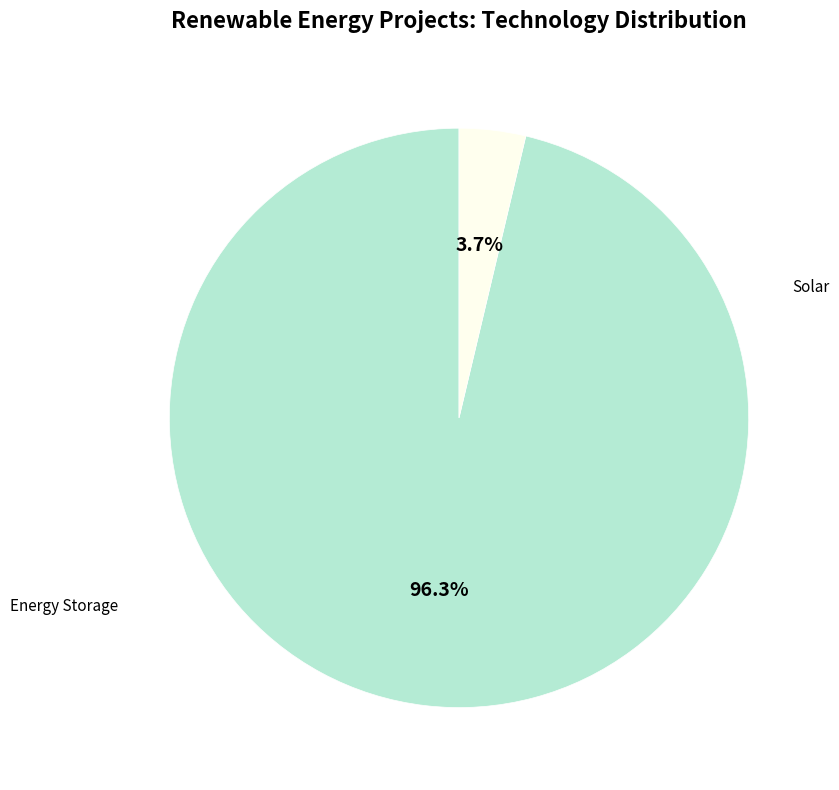

Is Energy Storage the majority of the pie?

No